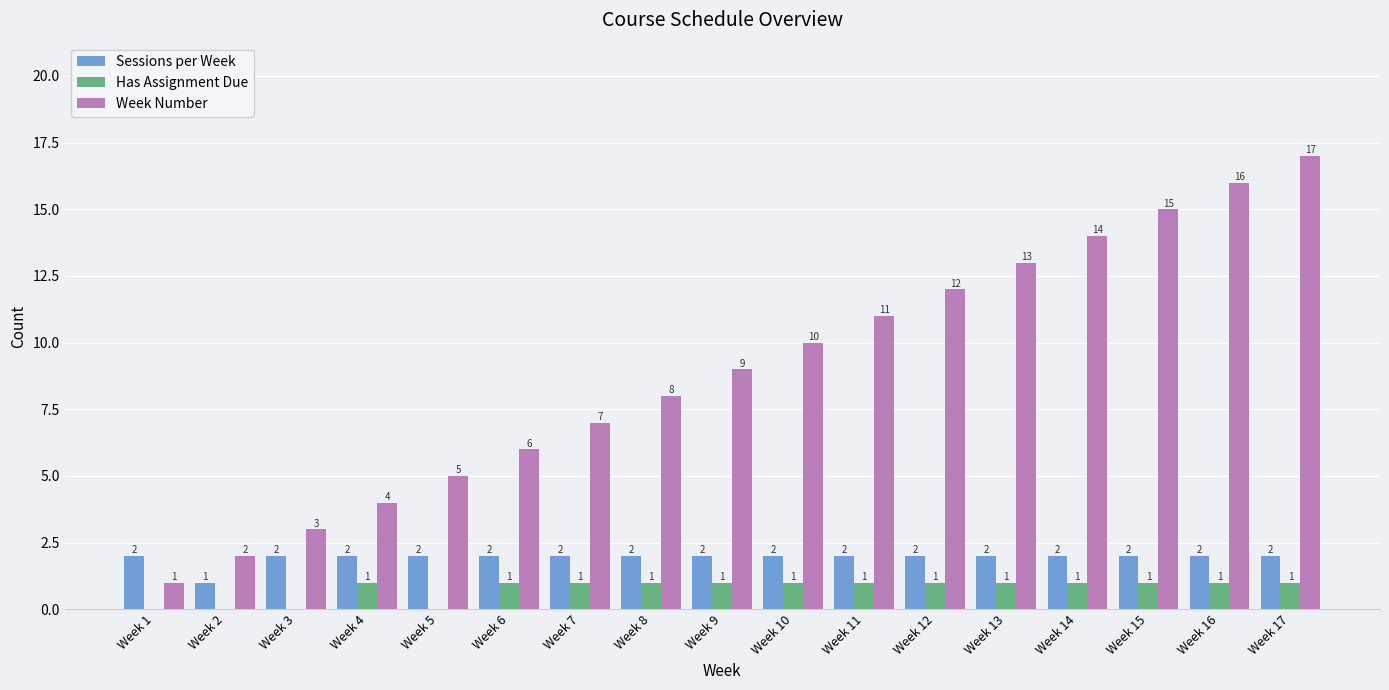

Reading right to left, transcribe all the data shown in this chart.

Sessions per Week: Week 17=2	Week 16=2	Week 15=2	Week 14=2	Week 13=2	Week 12=2	Week 11=2	Week 10=2	Week 9=2	Week 8=2	Week 7=2	Week 6=2	Week 5=2	Week 4=2	Week 3=2	Week 2=1	Week 1=2
Has Assignment Due: Week 17=1	Week 16=1	Week 15=1	Week 14=1	Week 13=1	Week 12=1	Week 11=1	Week 10=1	Week 9=1	Week 8=1	Week 7=1	Week 6=1	Week 5=0	Week 4=1	Week 3=0	Week 2=0	Week 1=0
Week Number: Week 17=17	Week 16=16	Week 15=15	Week 14=14	Week 13=13	Week 12=12	Week 11=11	Week 10=10	Week 9=9	Week 8=8	Week 7=7	Week 6=6	Week 5=5	Week 4=4	Week 3=3	Week 2=2	Week 1=1